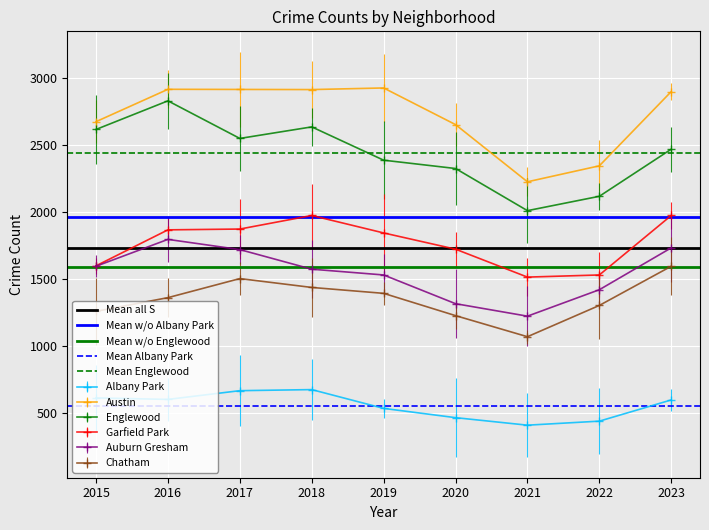

What is the spread (max minus min) of values at 2015?

1878.4